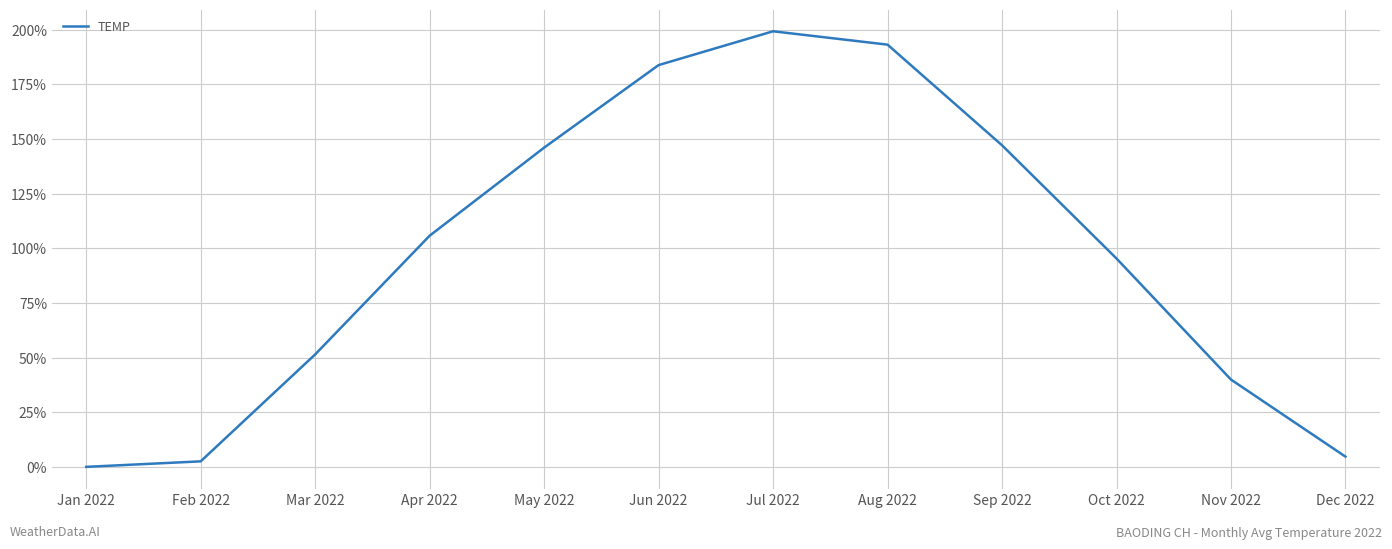

Between Nov 2022 and Jun 2022, which is larger?

Jun 2022